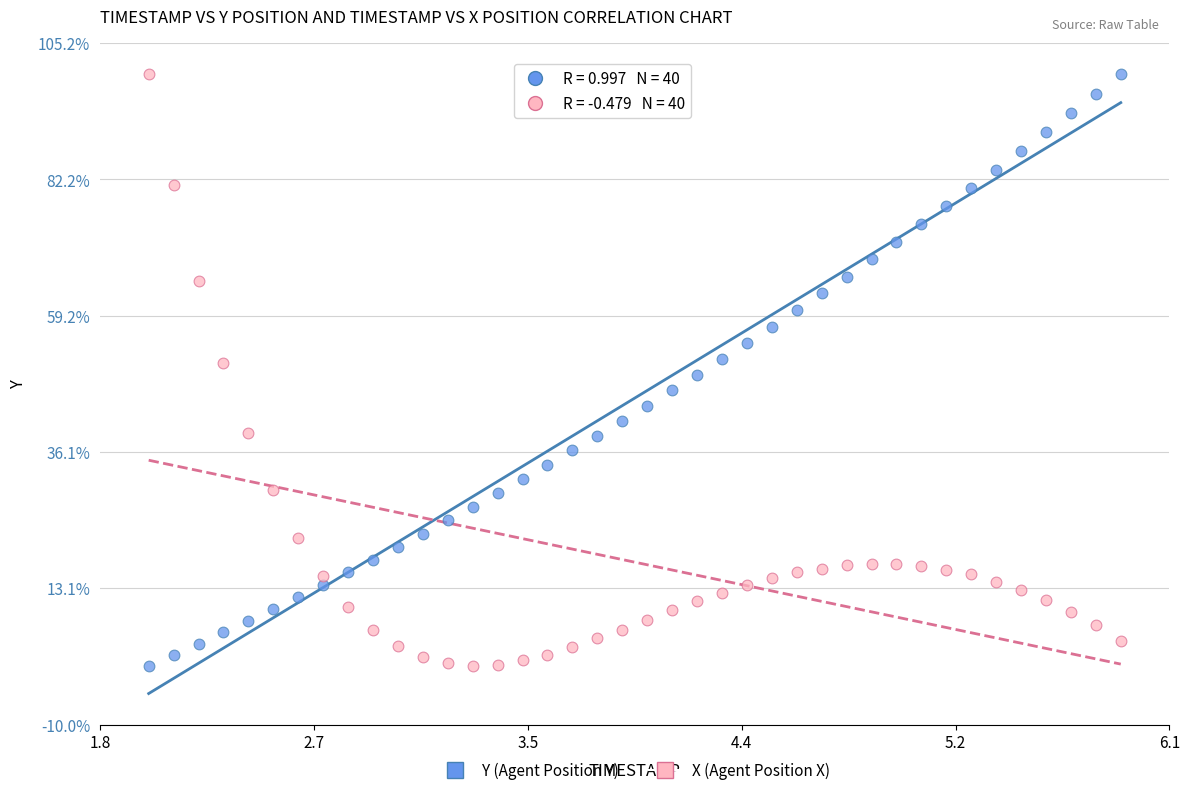

What are all the series names shown in the legend?

Y (Agent Position Y), X (Agent Position X)